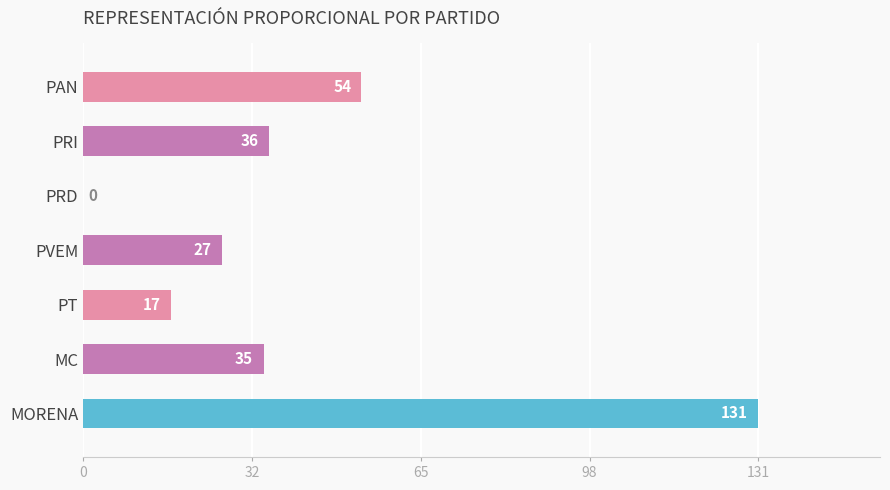

What is the ratio of the value at PVEM to the value at PRI?

0.8